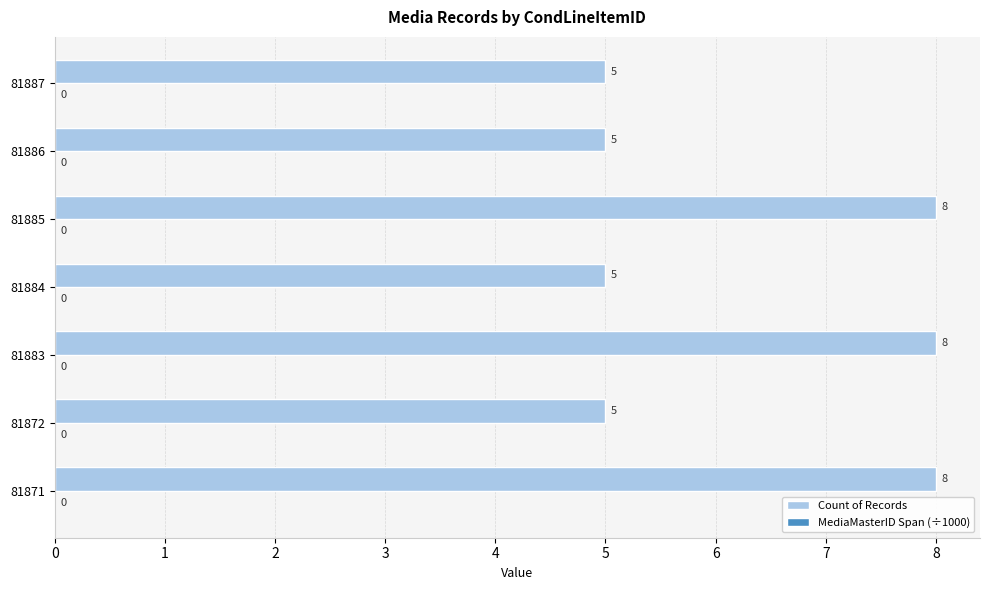

Reading bottom to top, what are all the values shown in this chart?

8	5	8	5	8	5	5